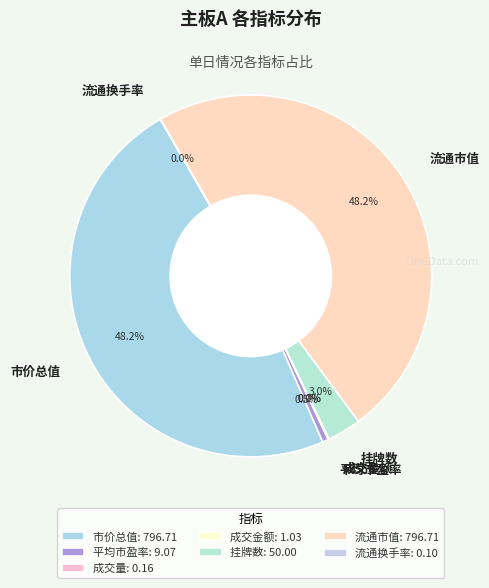

Is there a majority slice in this chart?

No